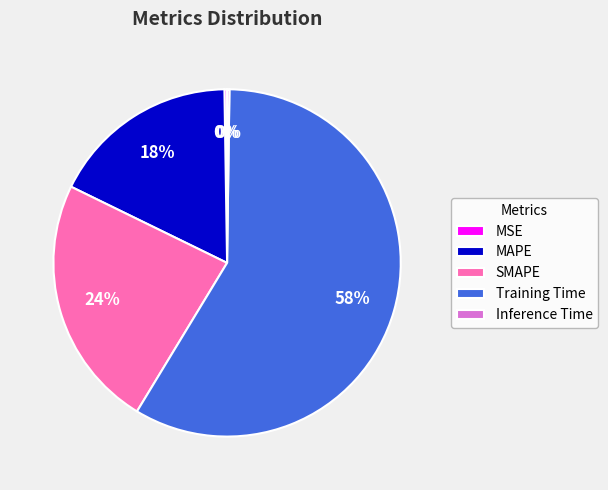

True or false: Training Time accounts for 58% of the total.

True